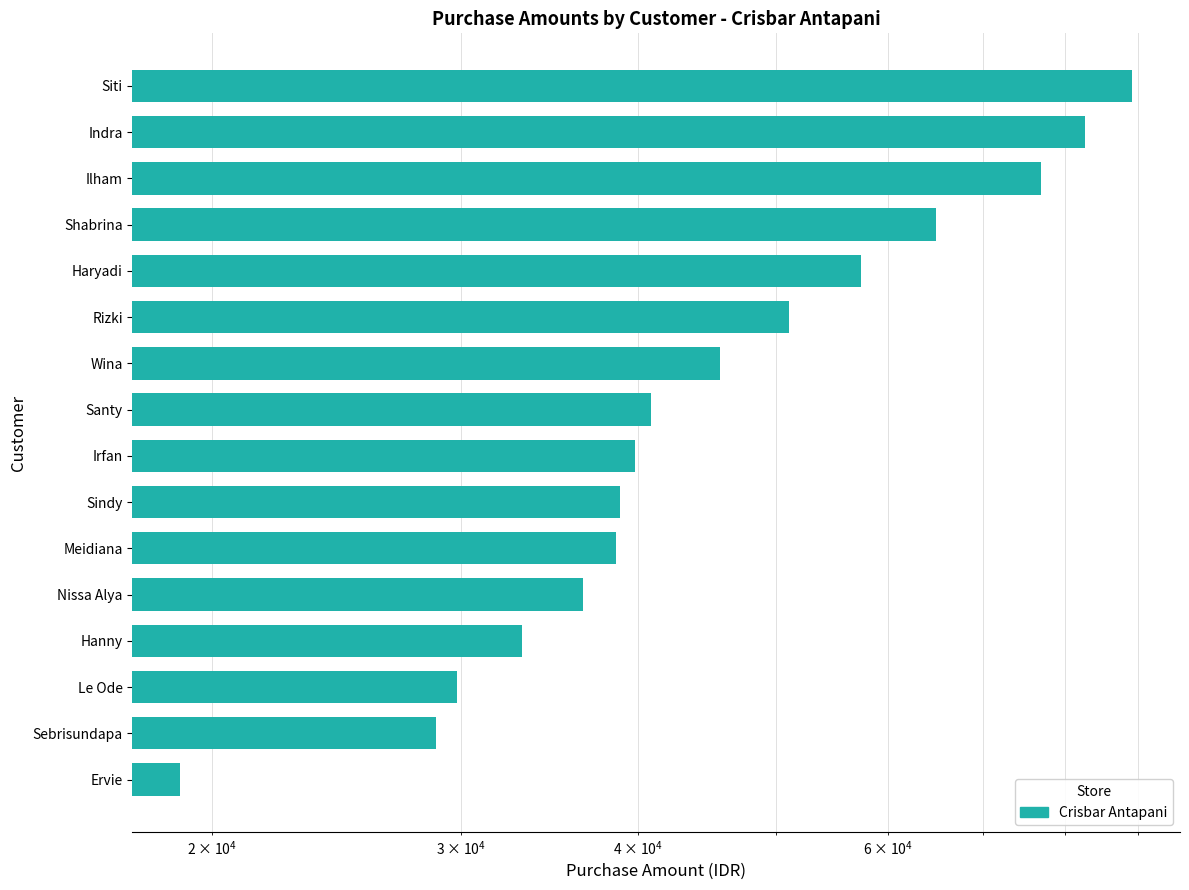

What is the change in value from Irfan to Hanny?

-6693